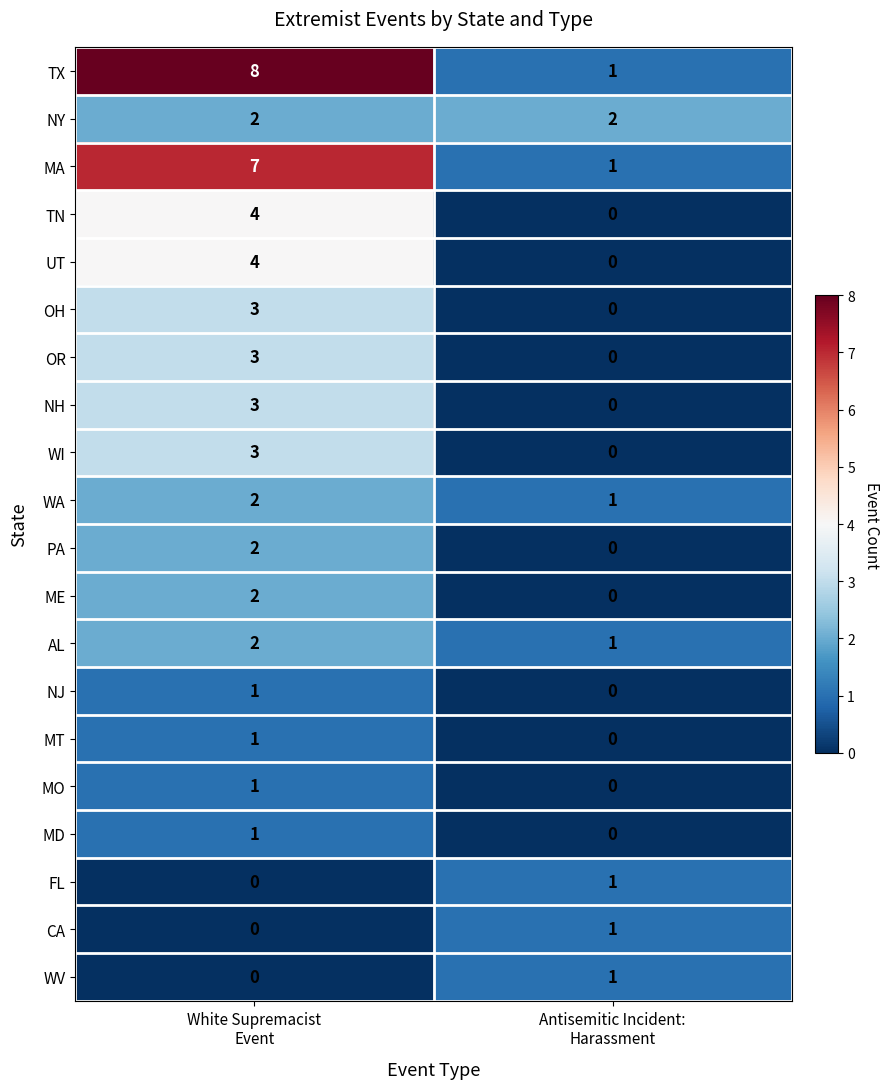

What is the greatest value displayed?

8